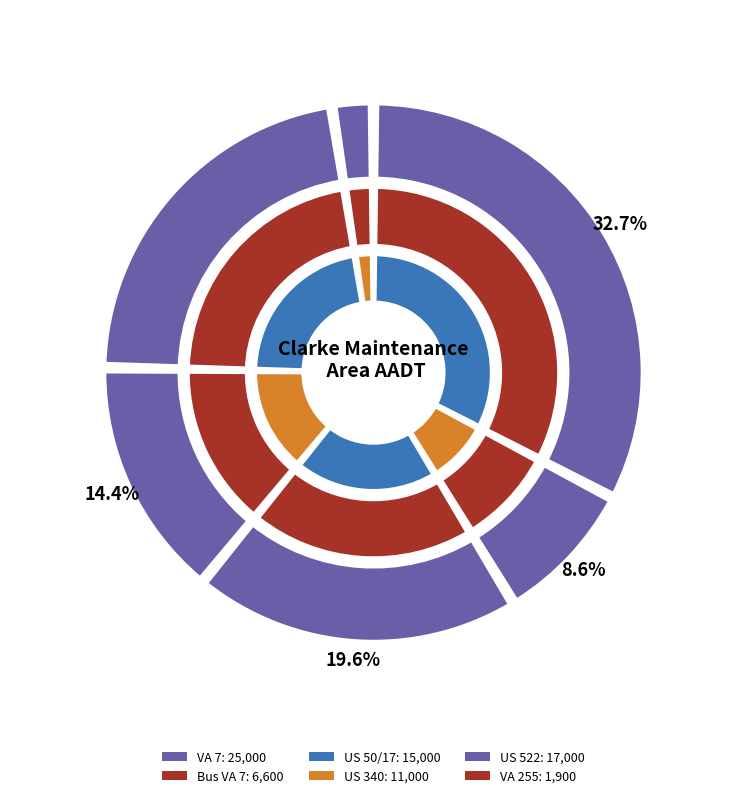

Approximately how many times larger is the value at US 50/17 compared to Bus VA 7?

2.3